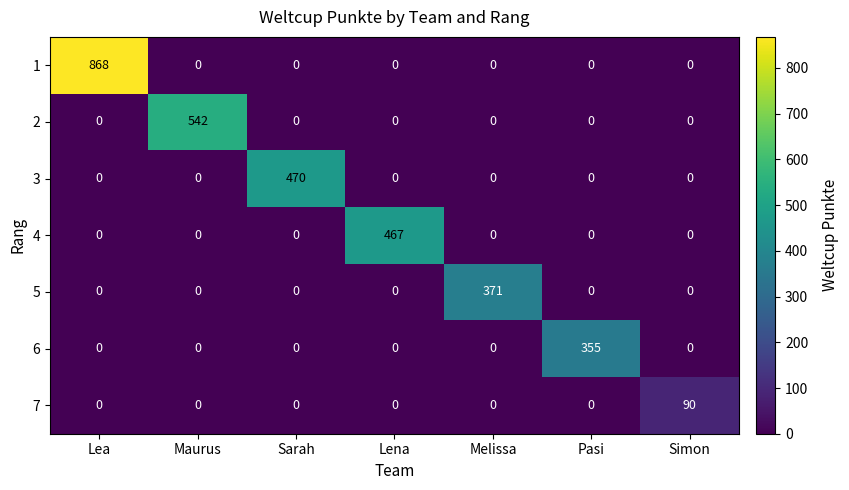

Which series has the largest total across all categories?

1